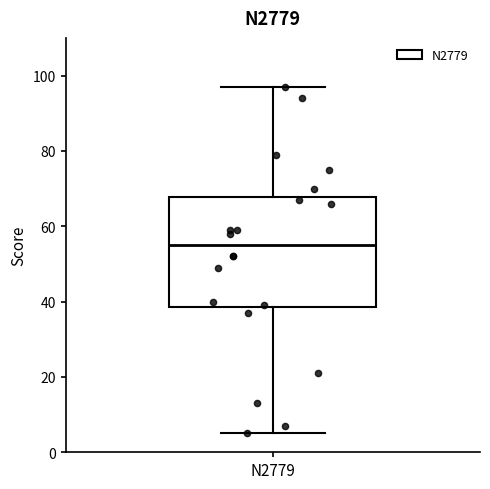

Where is the lower edge of the box for N2779 on the y-axis? The values are not printed on the chart, so give them approximately, as read against the axis.

38